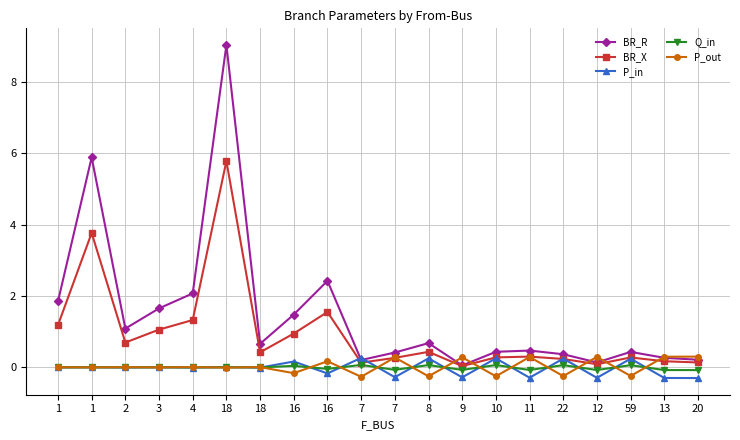

True or false: BR_R has a value of 0.1 at 9.

True